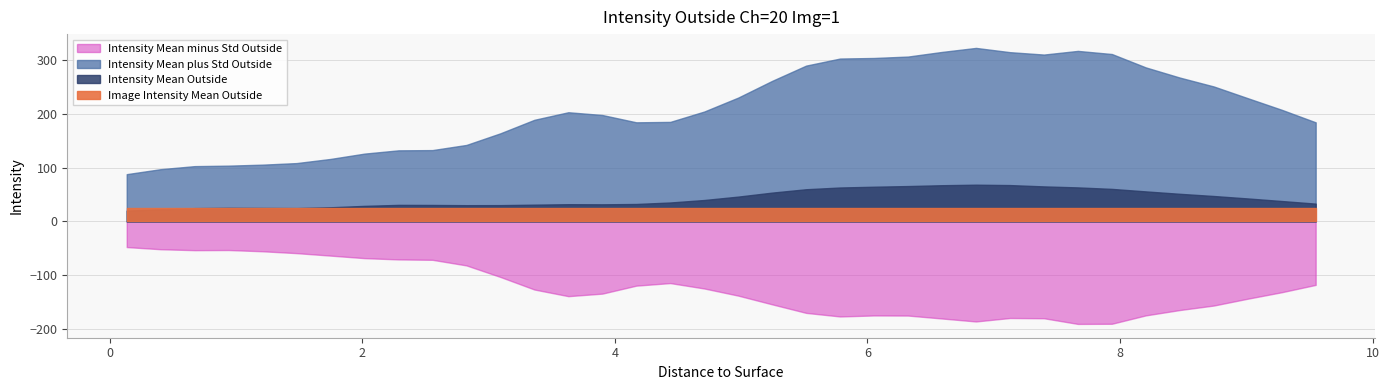

List the series in order of their peak value, highest first.

Intensity Mean plus Std Outside, Intensity Mean Outside, Image Intensity Mean Outside, Intensity Mean minus Std Outside